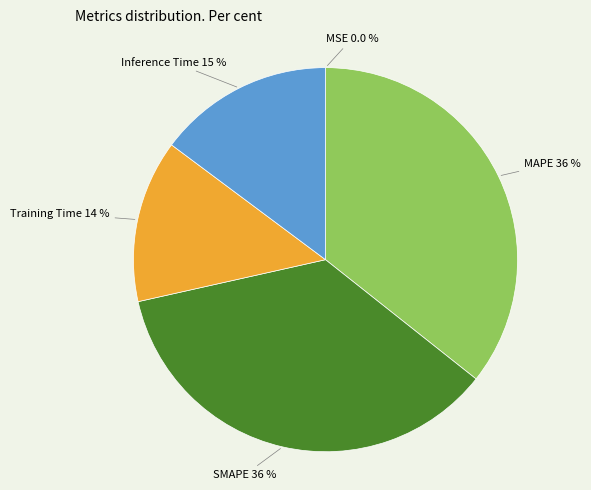

Is there any slice that represents more than half of the pie?

No